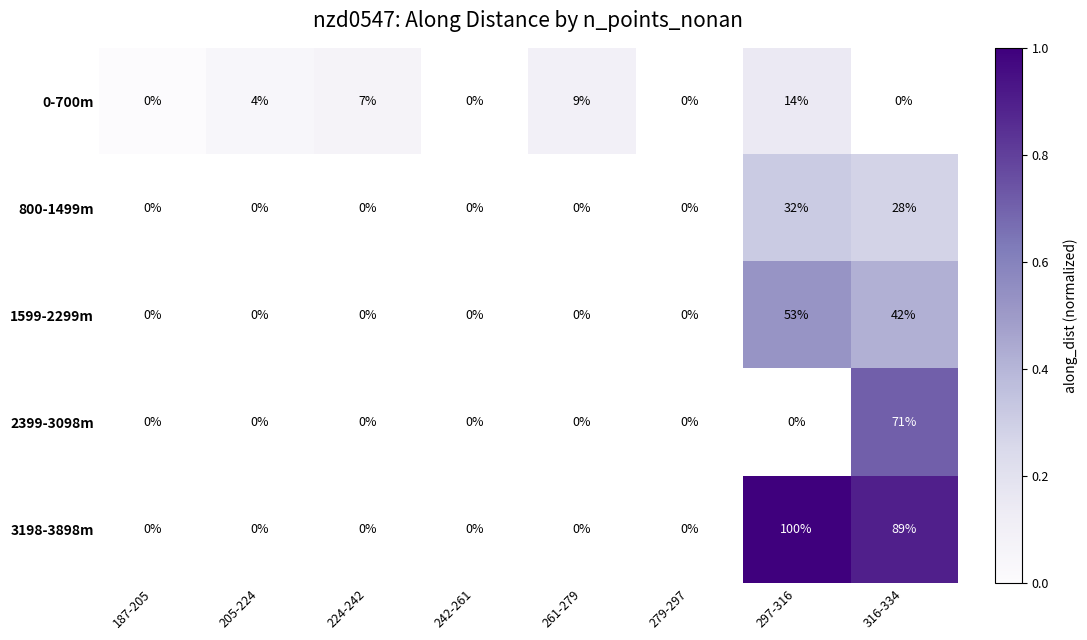

The 1599-2299m series shows 53 at 297-316. True or false?

True